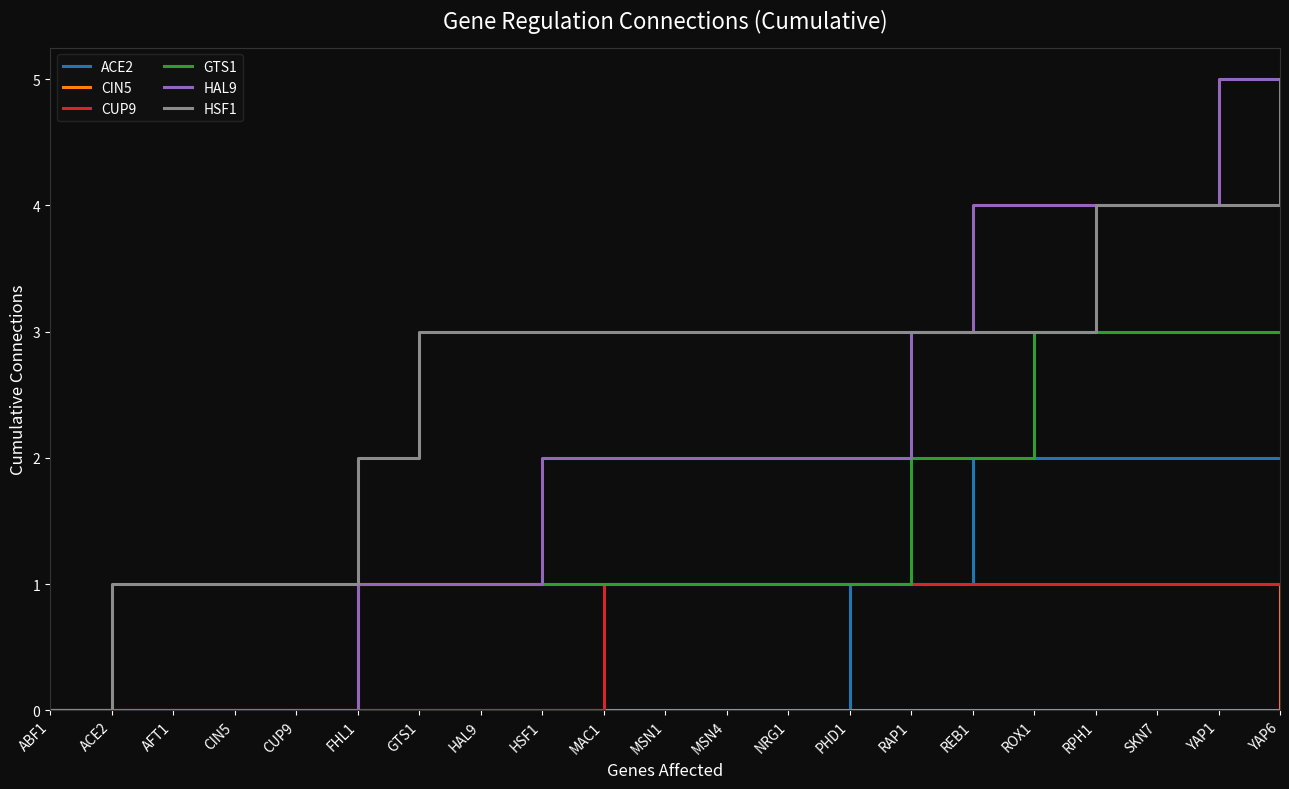

Reading left to right, transcribe all the data shown in this chart.

ACE2: ABF1=0	ACE2=0	AFT1=0	CIN5=0	CUP9=0	FHL1=0	GTS1=0	HAL9=0	HSF1=0	MAC1=0	MSN1=0	MSN4=0	NRG1=0	PHD1=1	RAP1=1	REB1=2	ROX1=2	RPH1=2	SKN7=2	YAP1=2	YAP6=2
CIN5: ABF1=0	ACE2=0	AFT1=0	CIN5=0	CUP9=0	FHL1=0	GTS1=0	HAL9=0	HSF1=0	MAC1=0	MSN1=0	MSN4=0	NRG1=0	PHD1=0	RAP1=0	REB1=0	ROX1=0	RPH1=0	SKN7=0	YAP1=0	YAP6=1
CUP9: ABF1=0	ACE2=0	AFT1=0	CIN5=0	CUP9=0	FHL1=0	GTS1=0	HAL9=0	HSF1=0	MAC1=1	MSN1=1	MSN4=1	NRG1=1	PHD1=1	RAP1=1	REB1=1	ROX1=1	RPH1=1	SKN7=1	YAP1=1	YAP6=1
GTS1: ABF1=0	ACE2=0	AFT1=0	CIN5=0	CUP9=0	FHL1=1	GTS1=1	HAL9=1	HSF1=1	MAC1=1	MSN1=1	MSN4=1	NRG1=1	PHD1=1	RAP1=2	REB1=2	ROX1=3	RPH1=3	SKN7=3	YAP1=3	YAP6=3
HAL9: ABF1=0	ACE2=0	AFT1=0	CIN5=0	CUP9=0	FHL1=1	GTS1=1	HAL9=1	HSF1=2	MAC1=2	MSN1=2	MSN4=2	NRG1=2	PHD1=2	RAP1=3	REB1=4	ROX1=4	RPH1=4	SKN7=4	YAP1=5	YAP6=5
HSF1: ABF1=0	ACE2=1	AFT1=1	CIN5=1	CUP9=1	FHL1=2	GTS1=3	HAL9=3	HSF1=3	MAC1=3	MSN1=3	MSN4=3	NRG1=3	PHD1=3	RAP1=3	REB1=3	ROX1=3	RPH1=4	SKN7=4	YAP1=4	YAP6=5